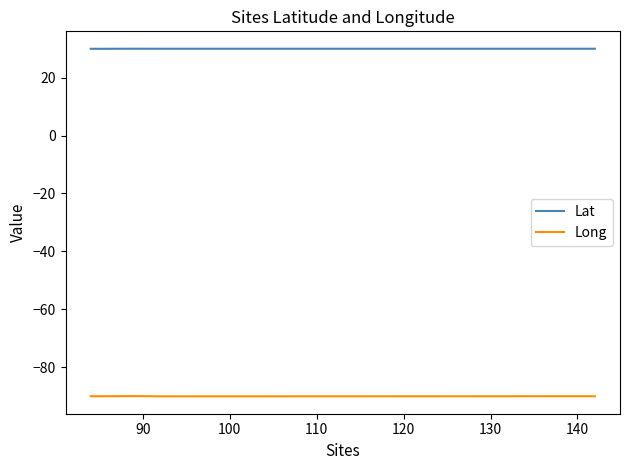

True or false: Lat and Long cross at least once.

False